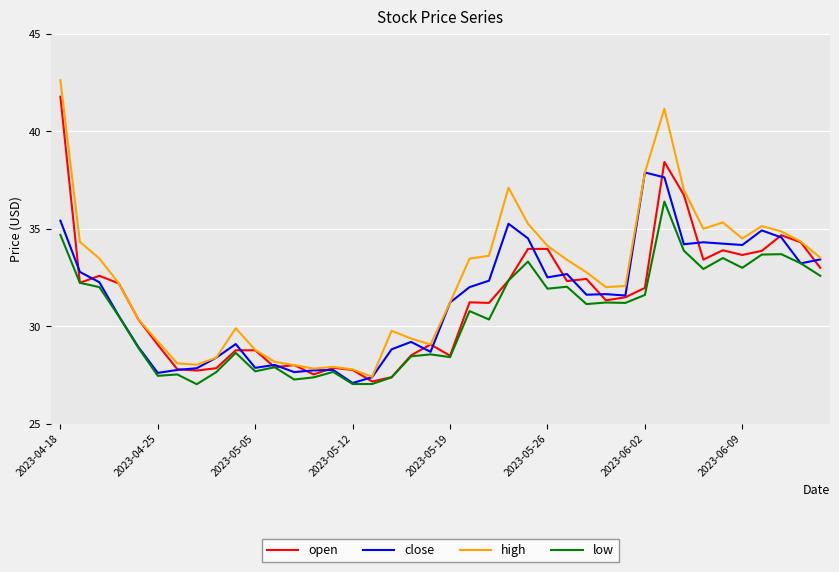

What are all the series names shown in the legend?

open, close, high, low